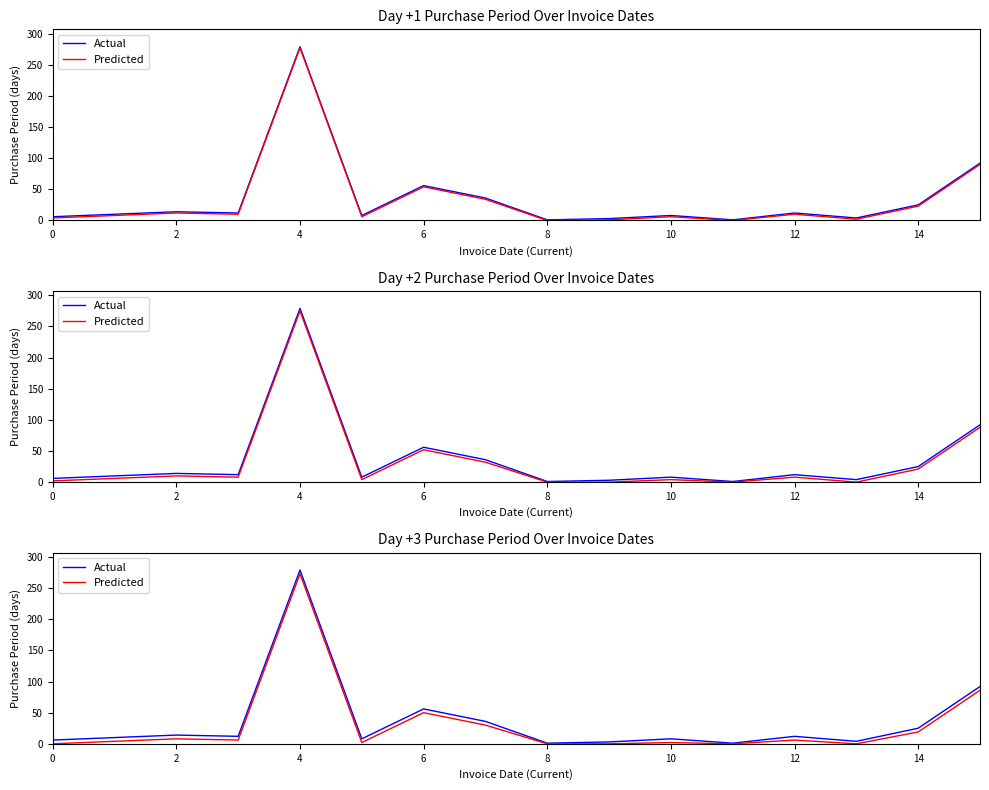

What are all the series names shown in the legend?

Actual, Predicted